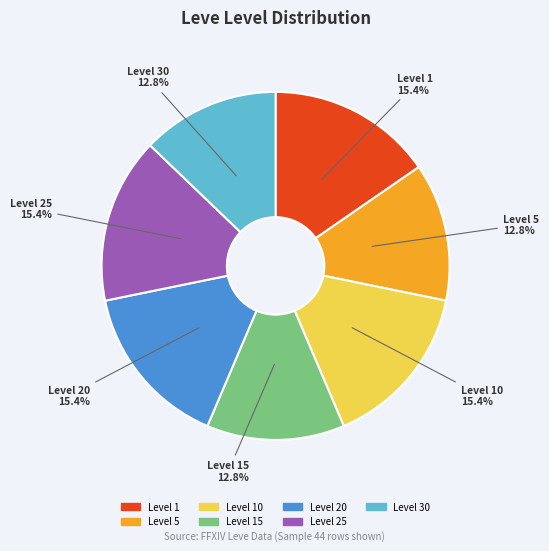

Is there a majority slice in this chart?

No